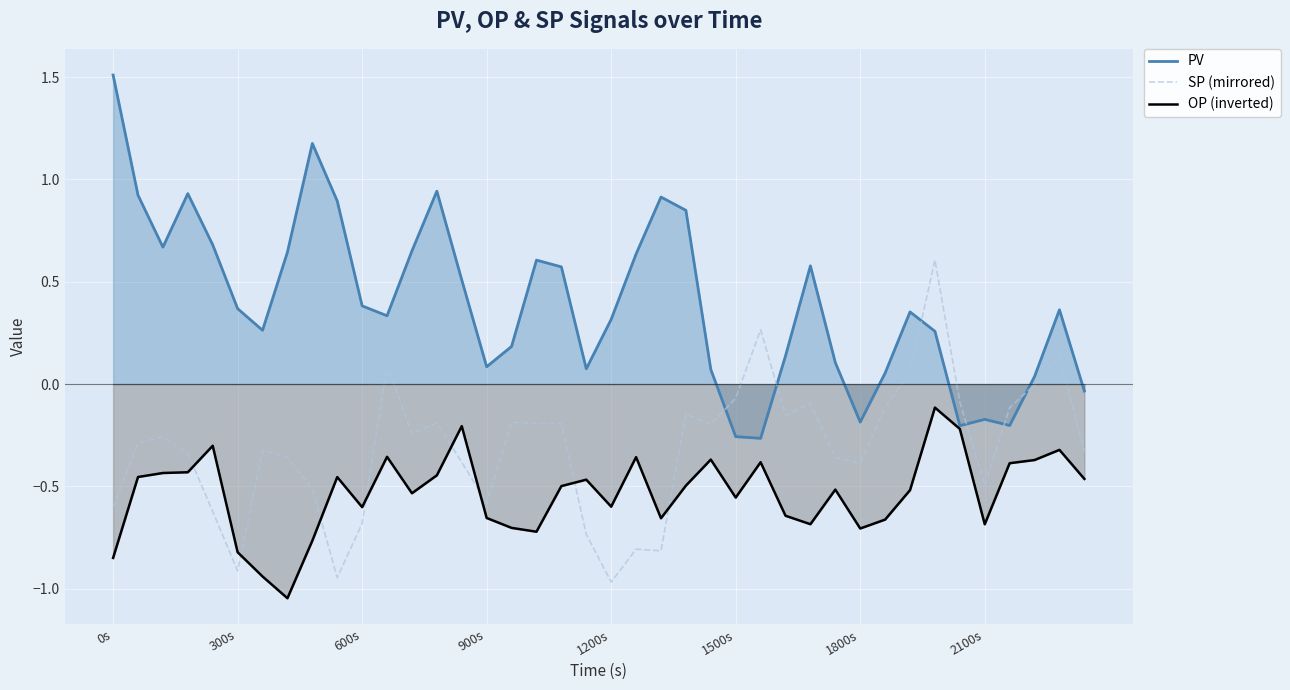

How many negative values does the SP (mirrored) series have?

35